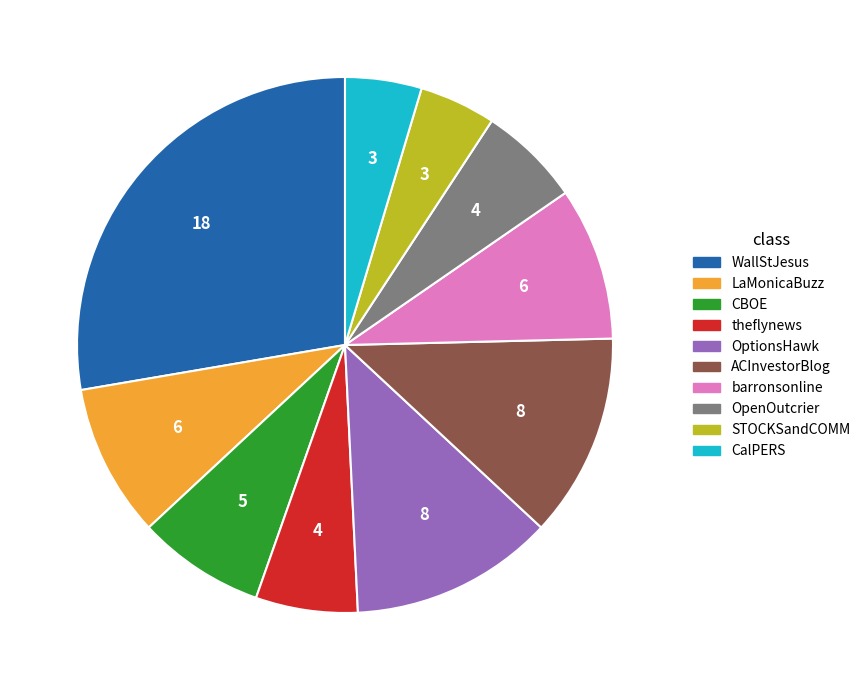

Which slice is the largest?

WallStJesus